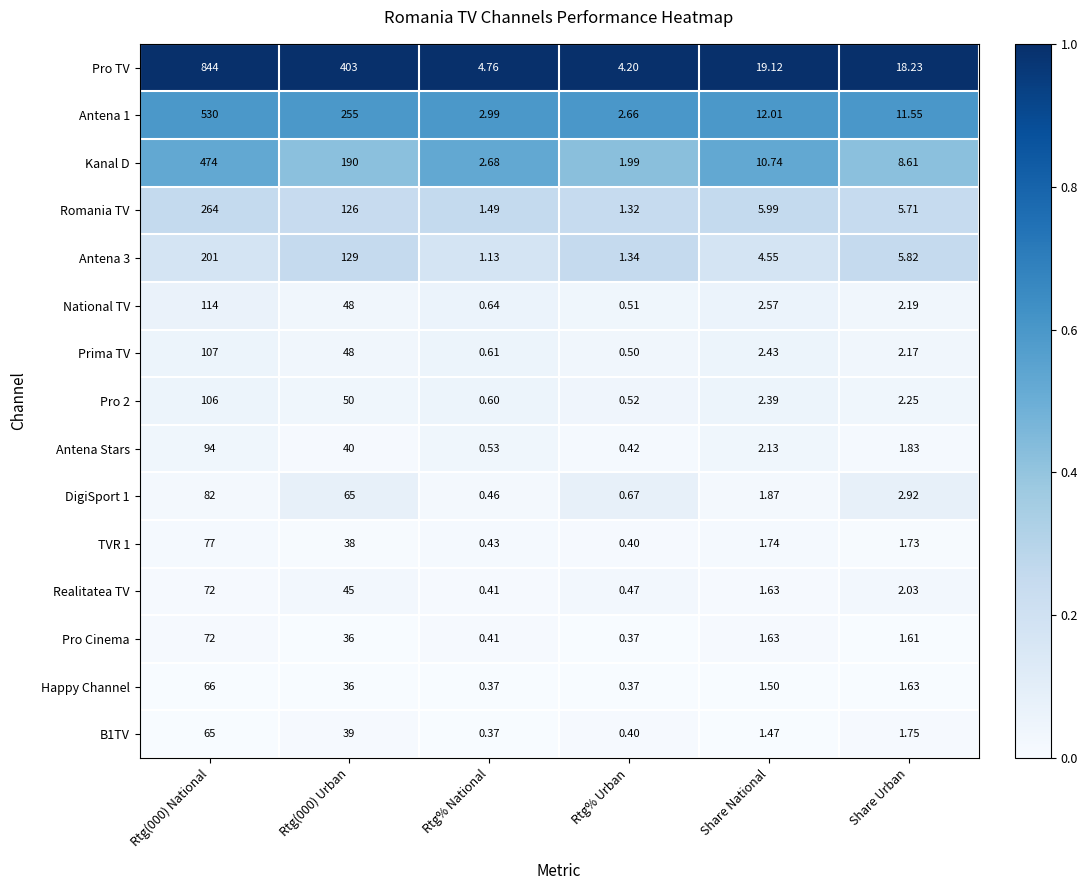

At how many categories does at least one series exceed 0?

6